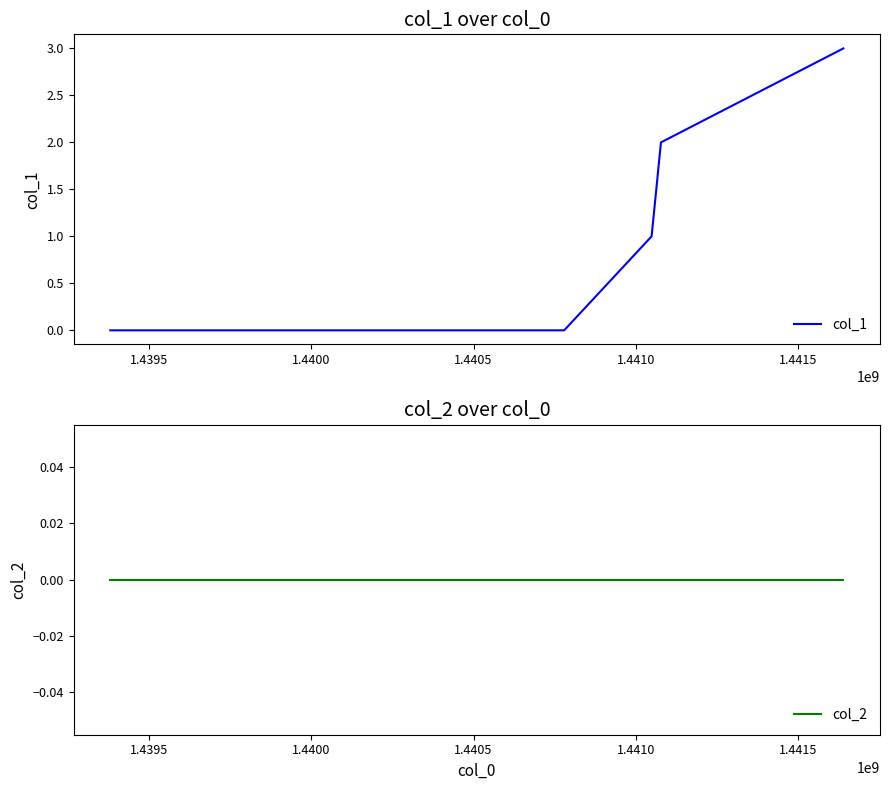

What is the sum of all col_1 values?

6